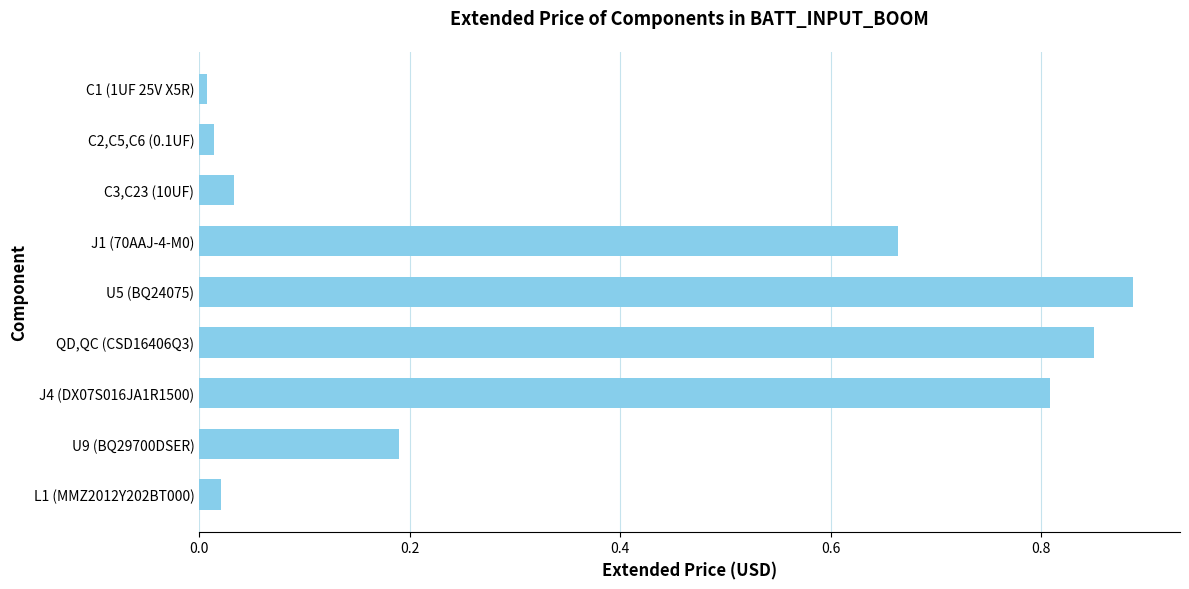

Is it true that the value at J4 (DX07S016JA1R1500) is 0.2?

False